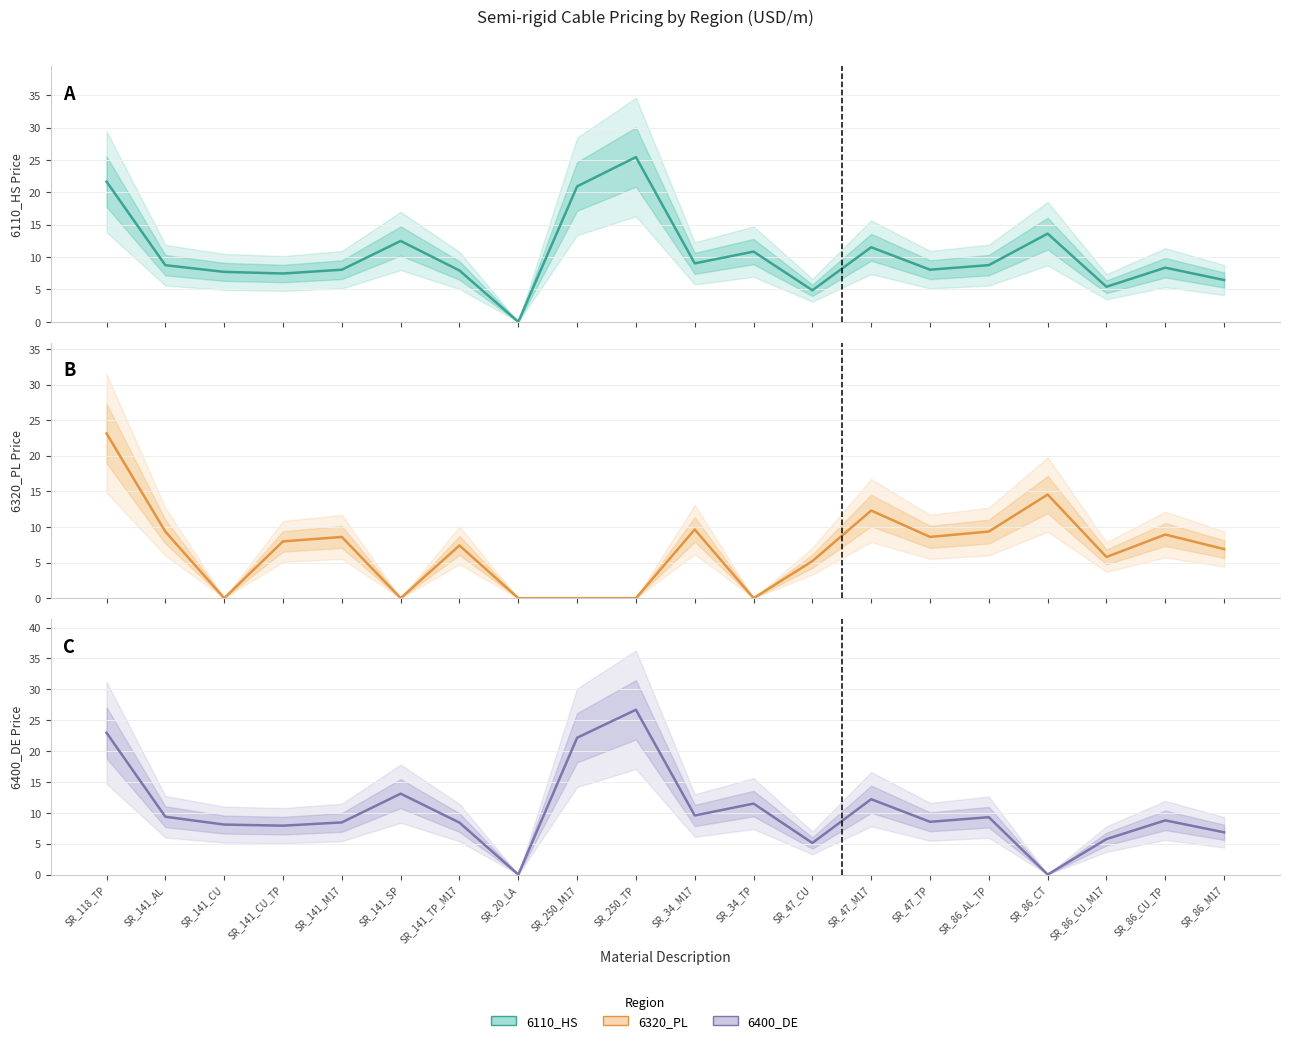

Reading left to right, what are all the values shown in this chart?

6110_HS: 21.7	8.7	7.7	7.5	8.0	12.5	7.9	0.0	20.9	25.5	9.0	10.8	4.9	11.5	8.1	8.8	13.6	5.4	8.4	6.5
6320_PL: 23.1	9.3	0.0	8.0	8.6	0.0	7.4	0.0	0.0	0.0	9.6	0.0	5.2	12.3	8.6	9.4	14.6	5.8	8.9	6.9
6400_DE: 23.0	9.4	8.1	7.9	8.4	13.1	8.4	0.0	22.2	26.7	9.6	11.5	5.1	12.2	8.5	9.3	0.0	5.7	8.8	6.8